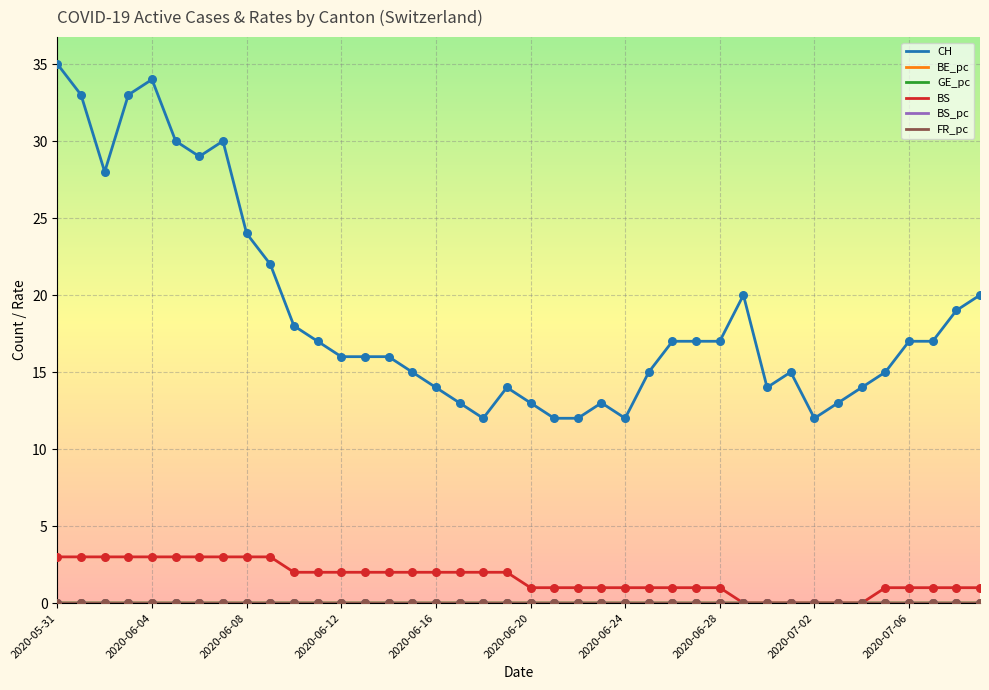

Which series has the largest total across all categories?

CH